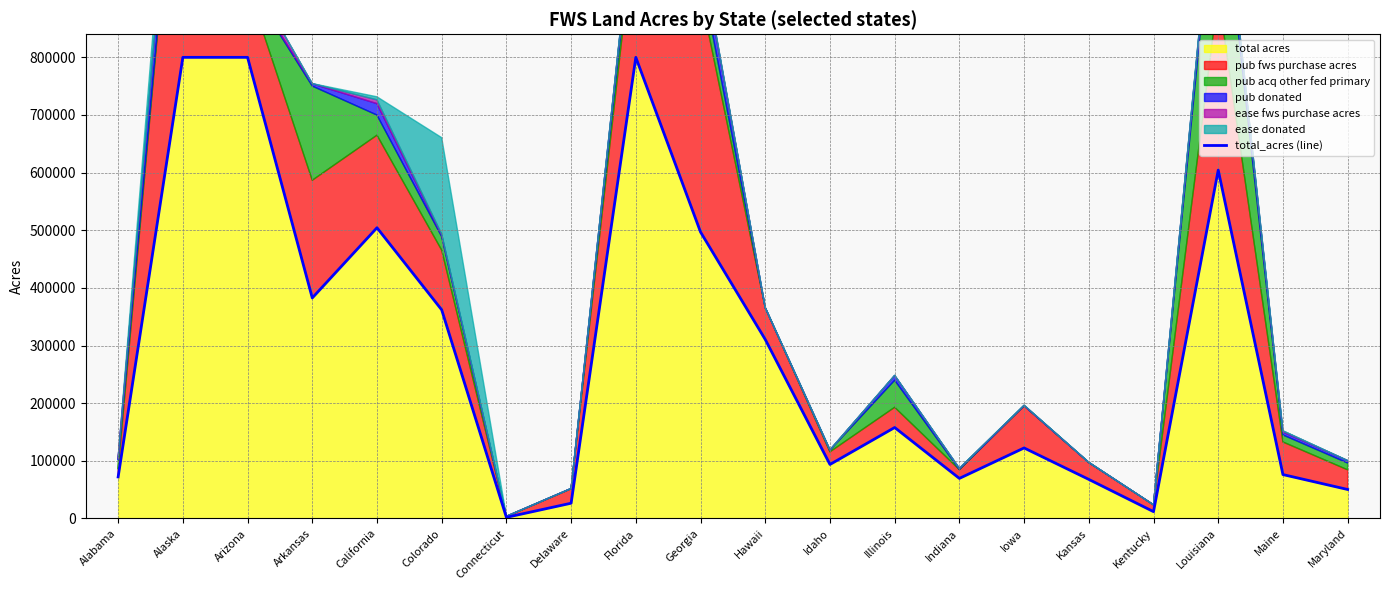

Reading left to right, list all the values displayed in this chart.

Alabama=72042.9	Alaska=800000.0	Arizona=800000.0	Arkansas=382591.4	California=504365.2	Colorado=361959.5	Connecticut=1945.0	Delaware=26496.2	Florida=800000.0	Georgia=496956.5	Hawaii=310584.5	Idaho=93716.7	Illinois=157821.0	Indiana=69537.1	Iowa=122365.0	Kansas=67810.2	Kentucky=11861.1	Louisiana=604362.9	Maine=76165.4	Maryland=50329.2